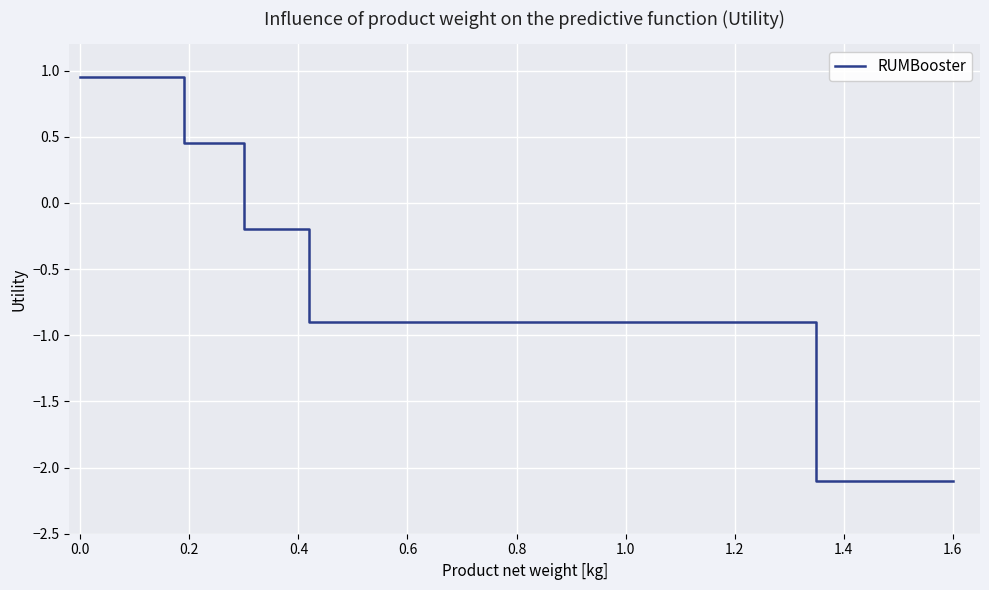

How many series are shown in this chart?

1